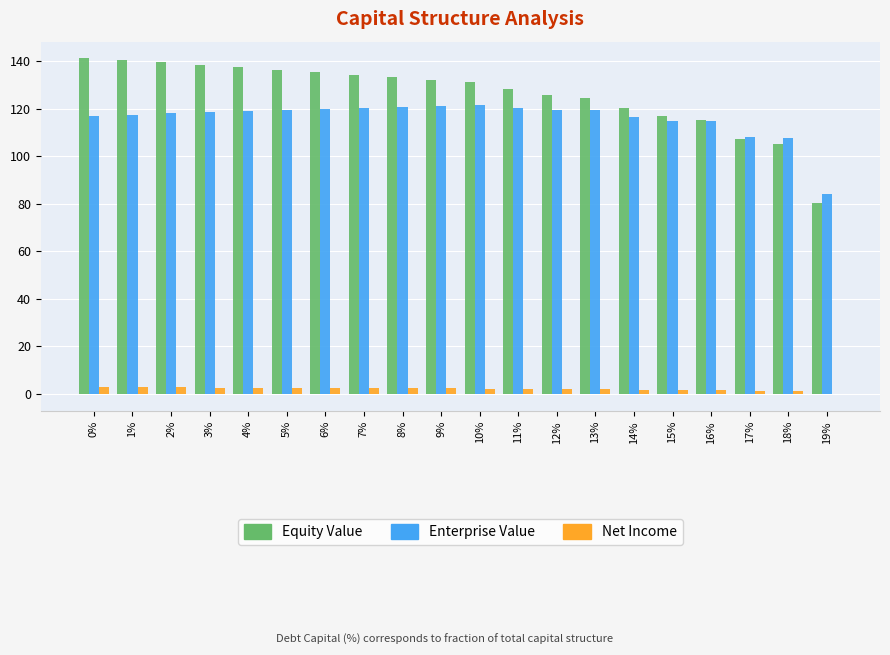

What is the sum of all Net Income values?

40.0